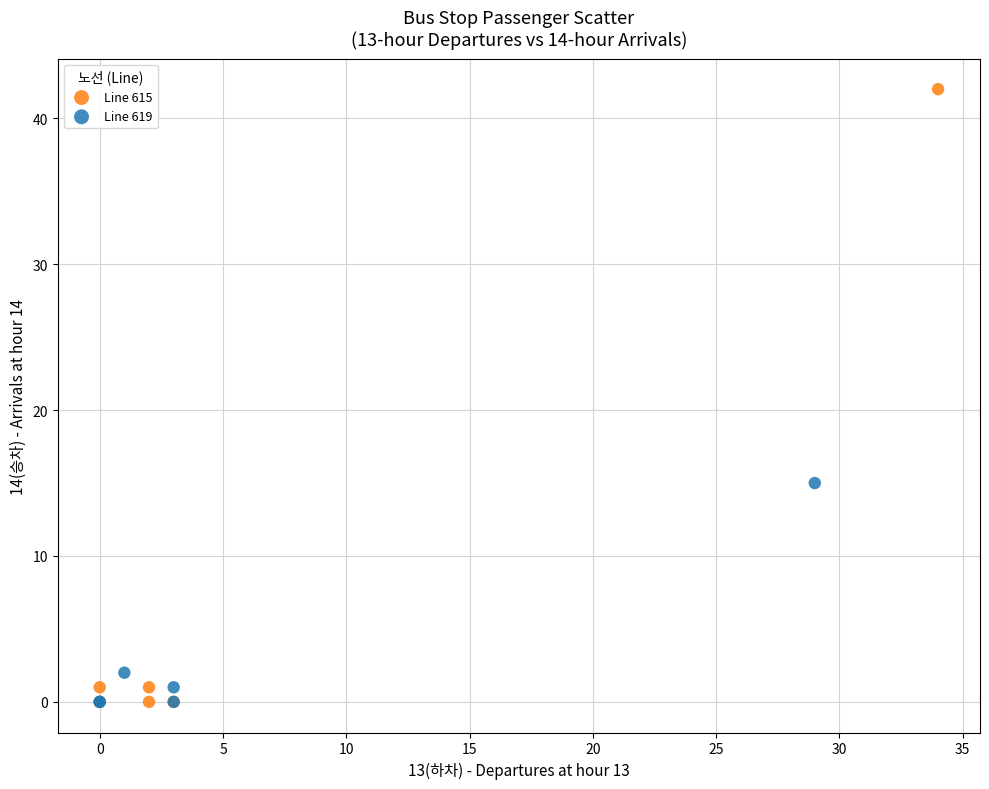

Which series reaches the maximum Y coordinate?

Line 615